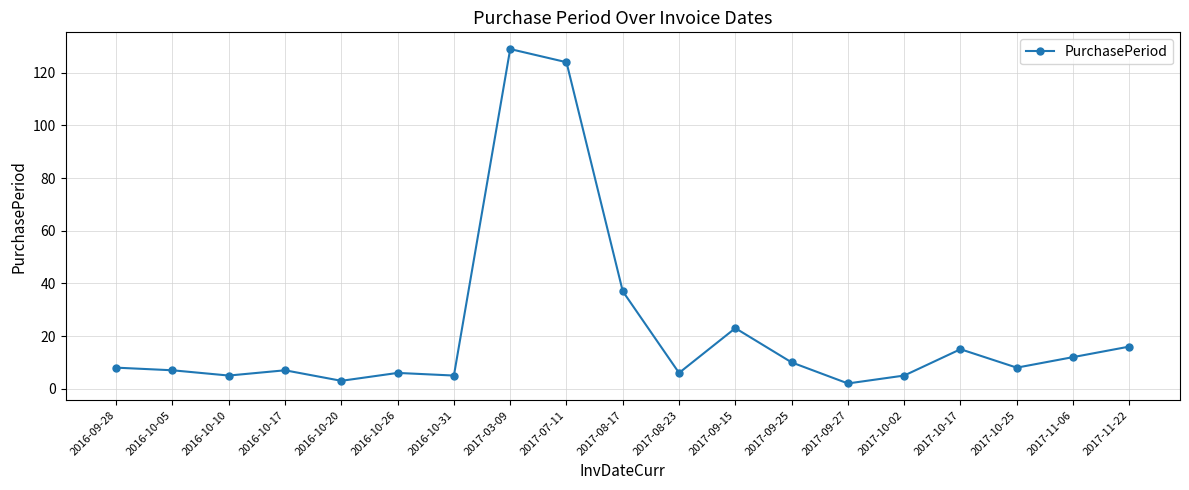

How many distinct data groups are displayed?

1